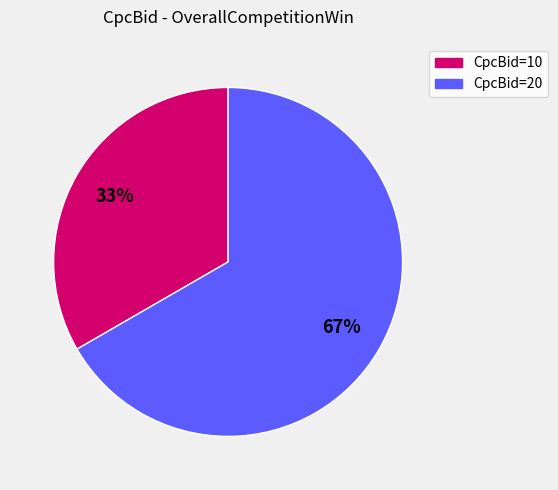

How many slices are in this pie chart?

2